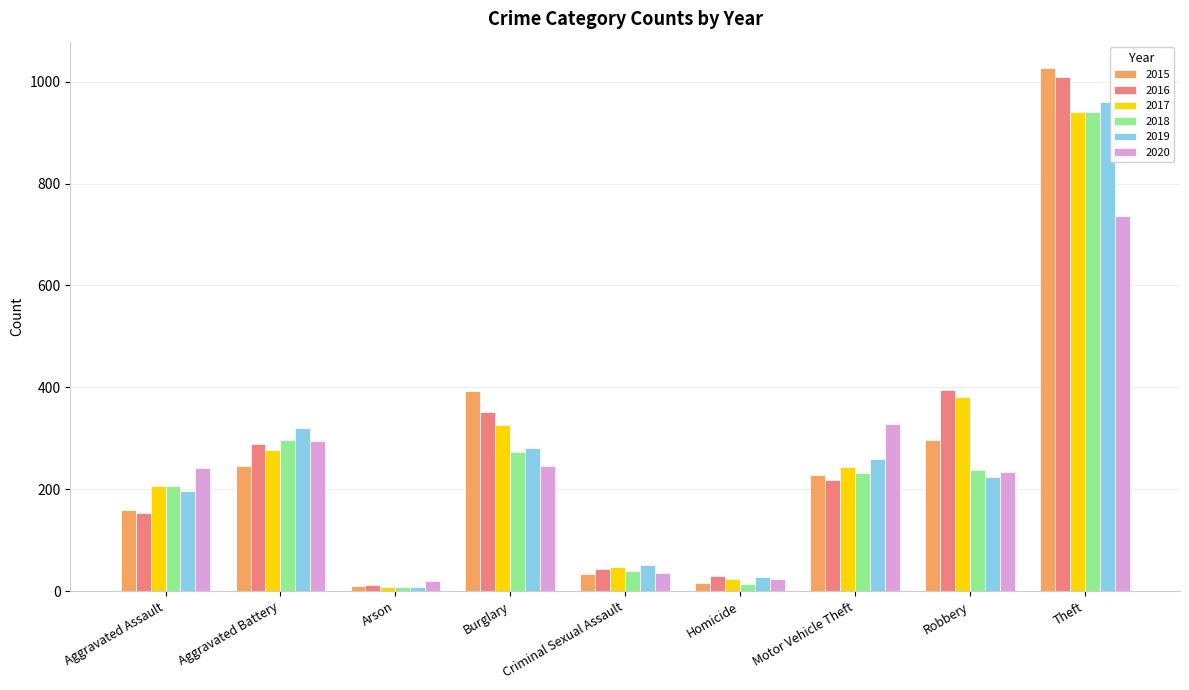

How many groups of bars are there?

9